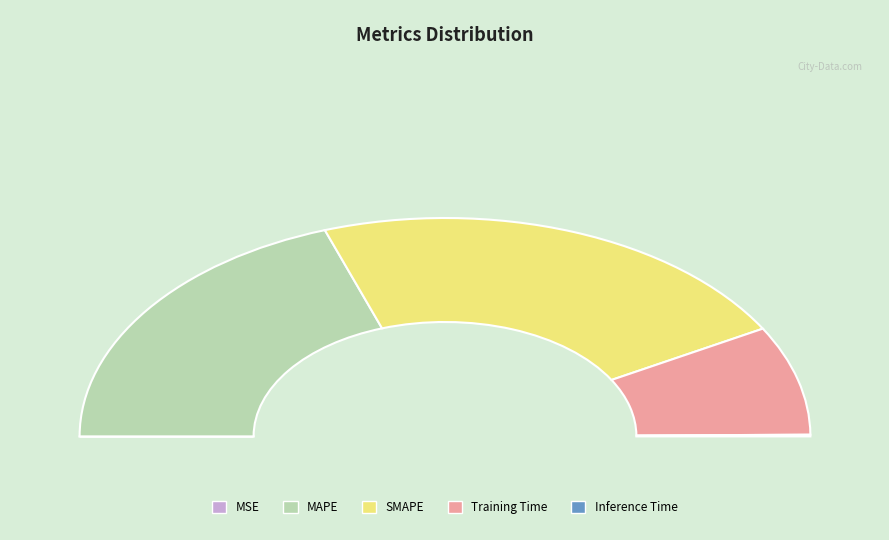

Does Training Time account for over 50% of the chart?

No